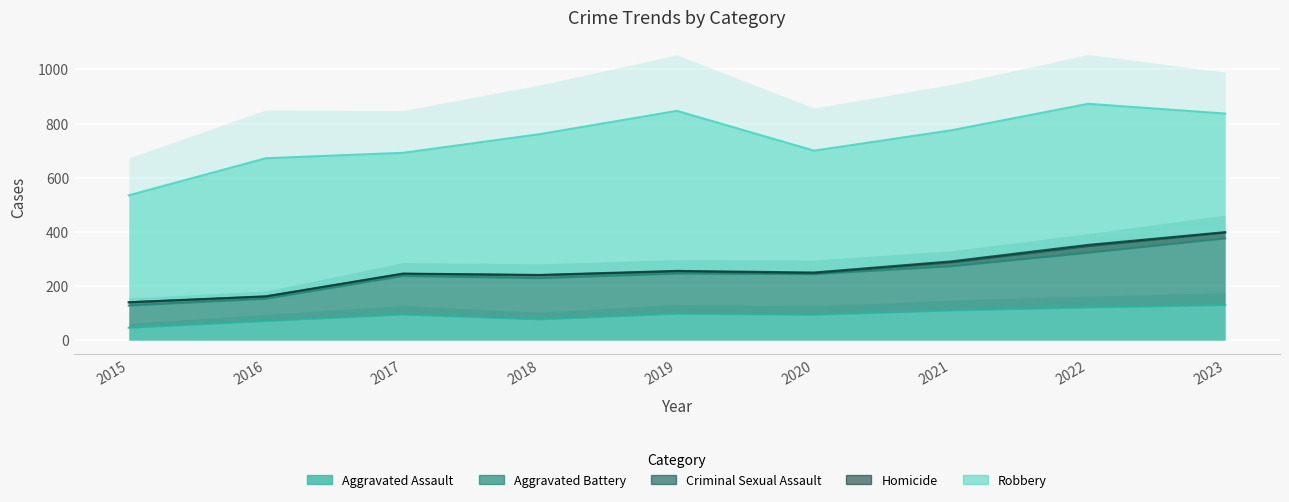

Which series has the widest spread of values?

Robbery